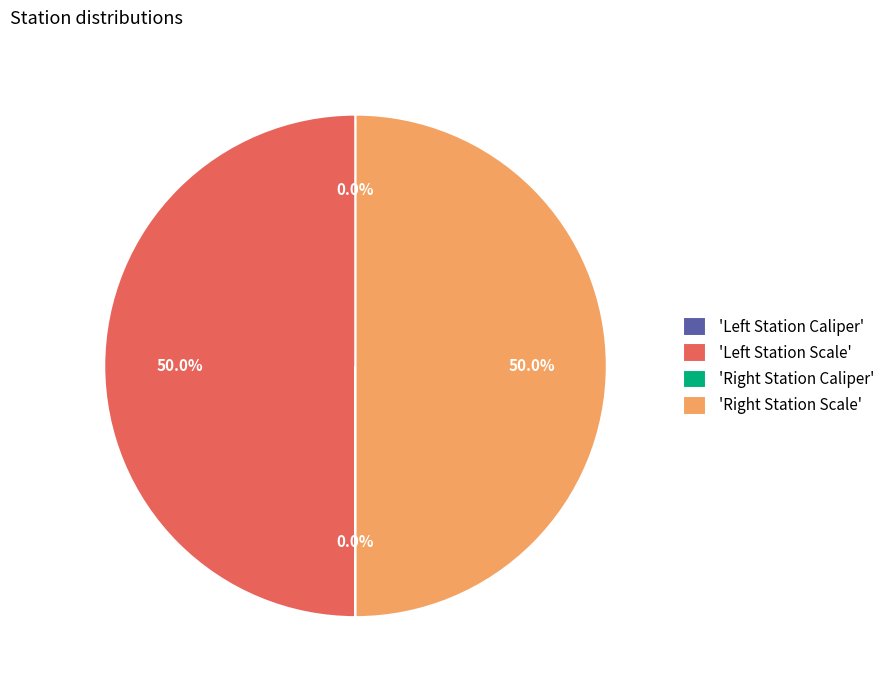

How many slices are in this pie chart?

4